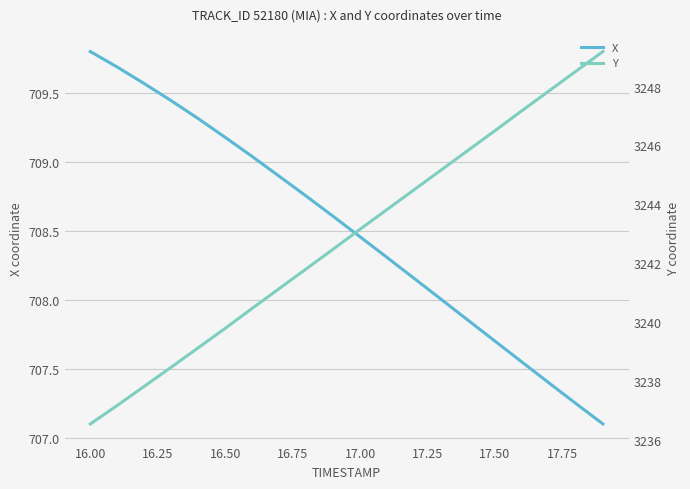

Rank the series by their maximum value, from highest to lowest.

Y, X